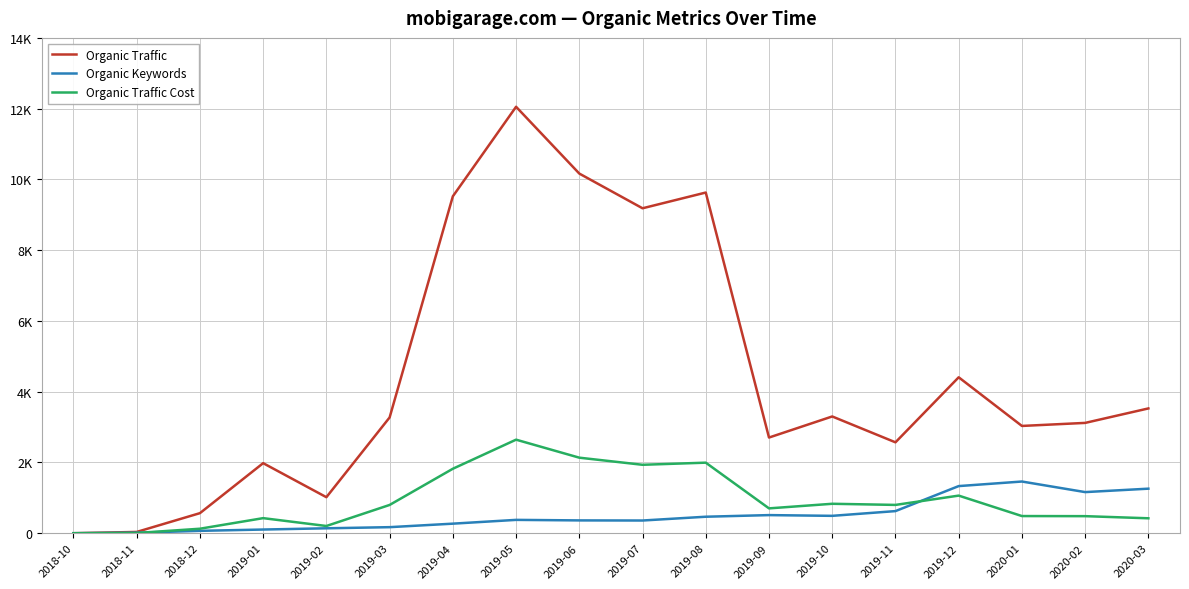

Which series has the largest total across all categories?

Organic Traffic